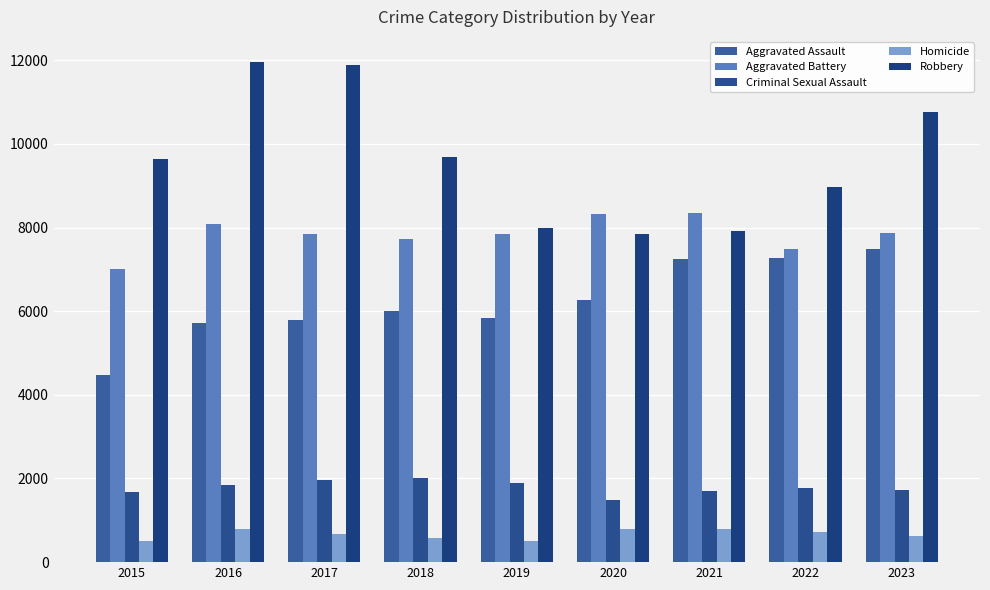

What is the value of the Aggravated Assault bar at the 2nd from the left?

5712